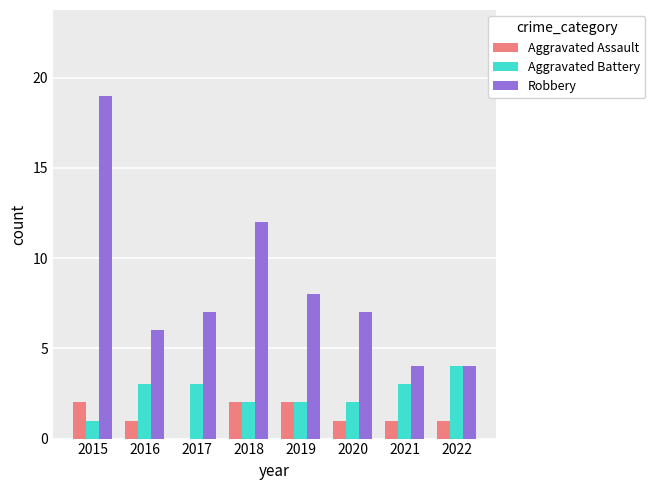

Is it true that Aggravated Battery equals 3 at 2017?

True